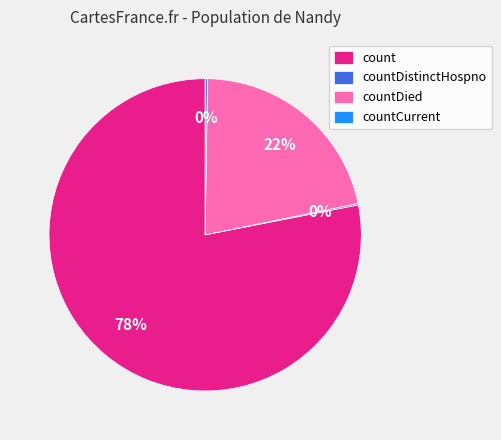

Which category has the biggest portion of the pie?

count